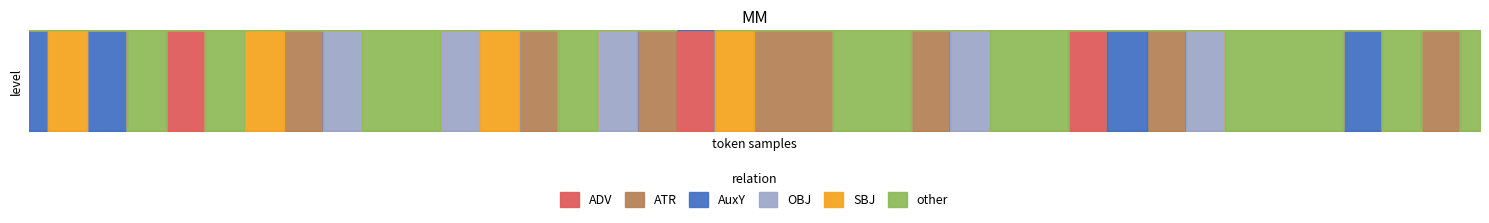

What is the highest value of the ADV series?

1